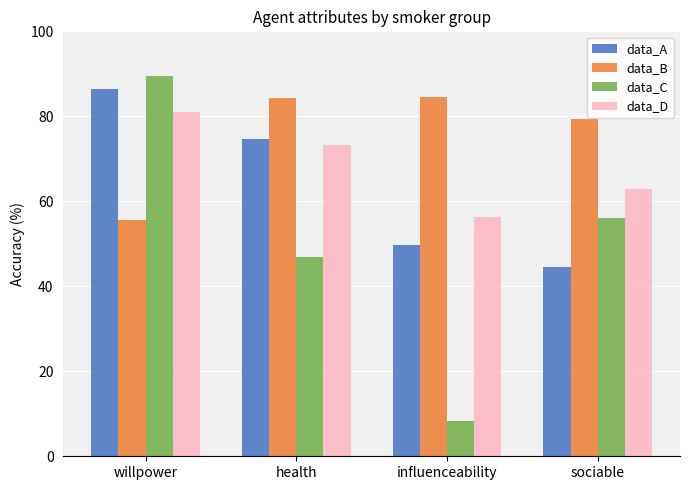

Which category has the lowest value in the data_D series?

influenceability